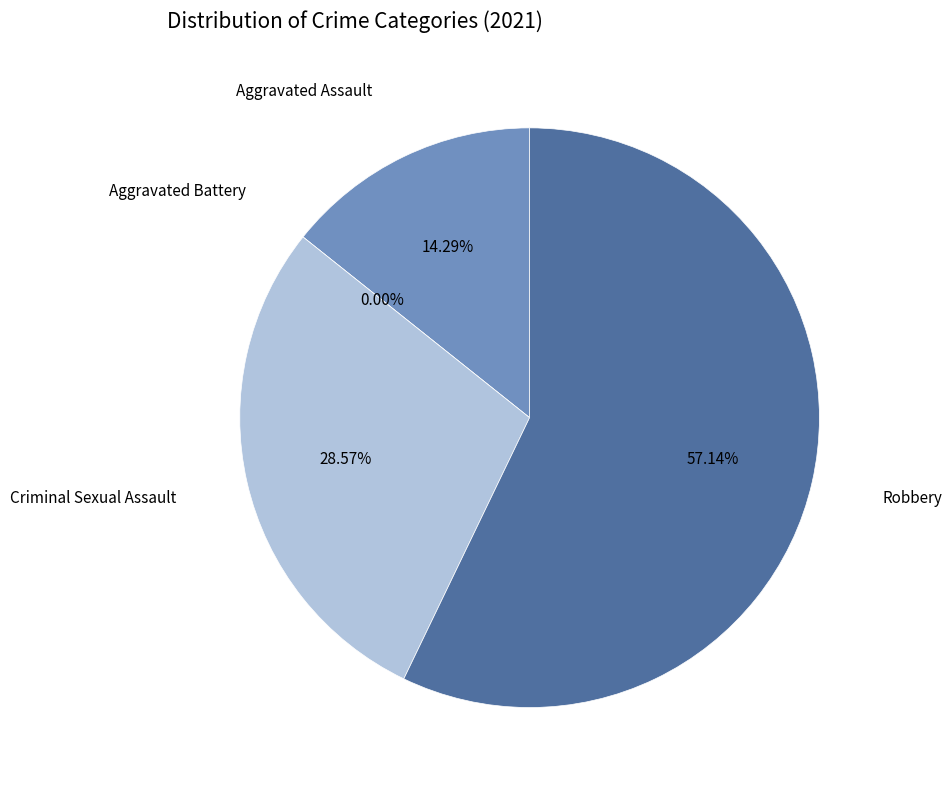

True or false: Robbery accounts for 57% of the total.

True